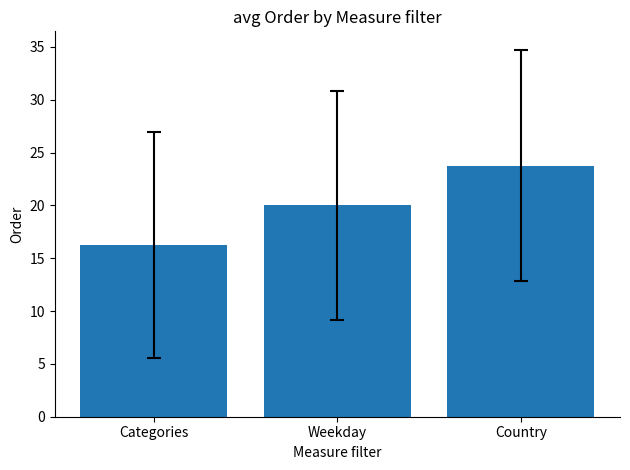

Are the bars horizontal?

No